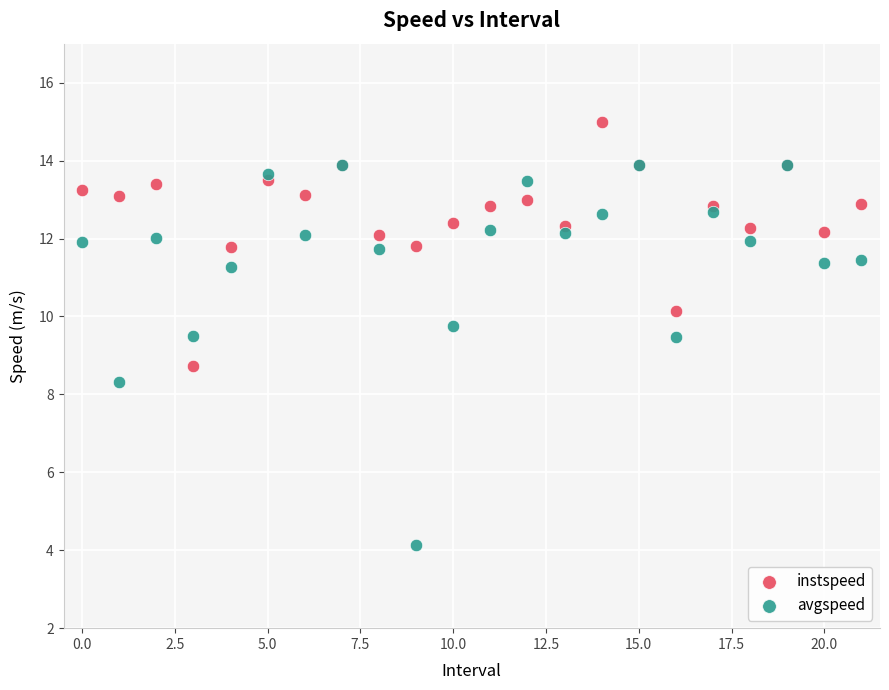

Across all series, what Y value is closest to 9?

8.7